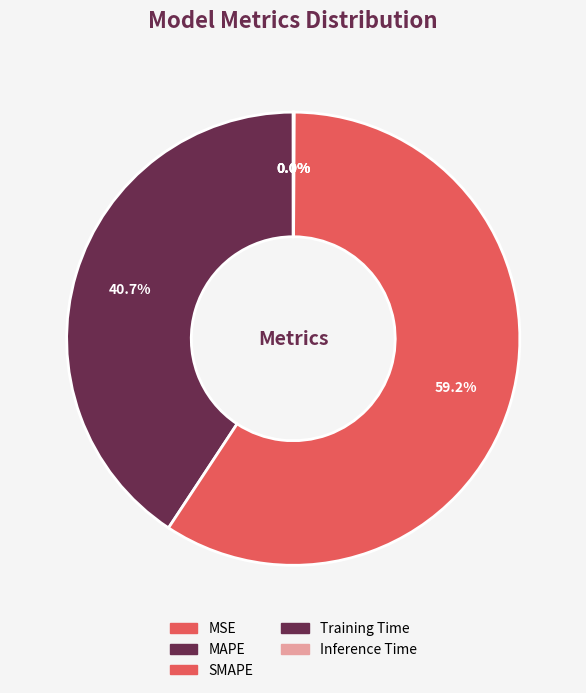

To the nearest percent, what is the combined percentage of SMAPE and MAPE?

100%